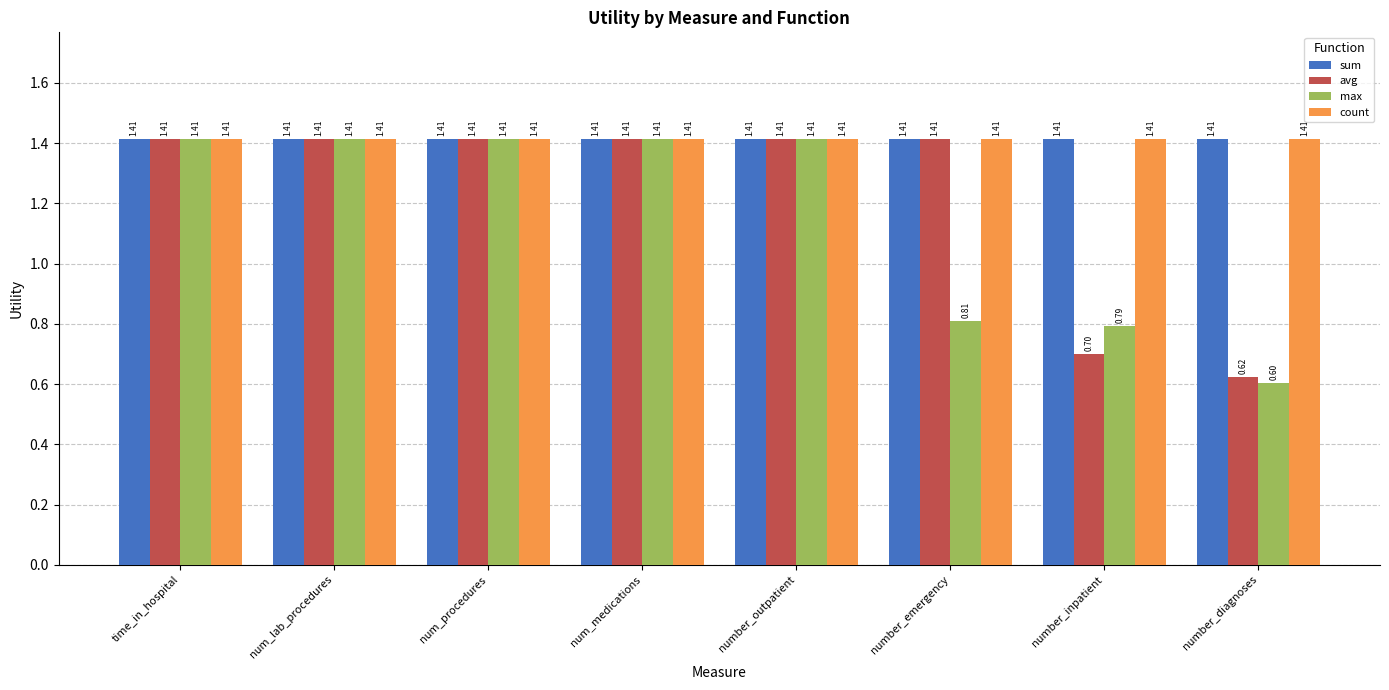

How many series are shown in this chart?

4